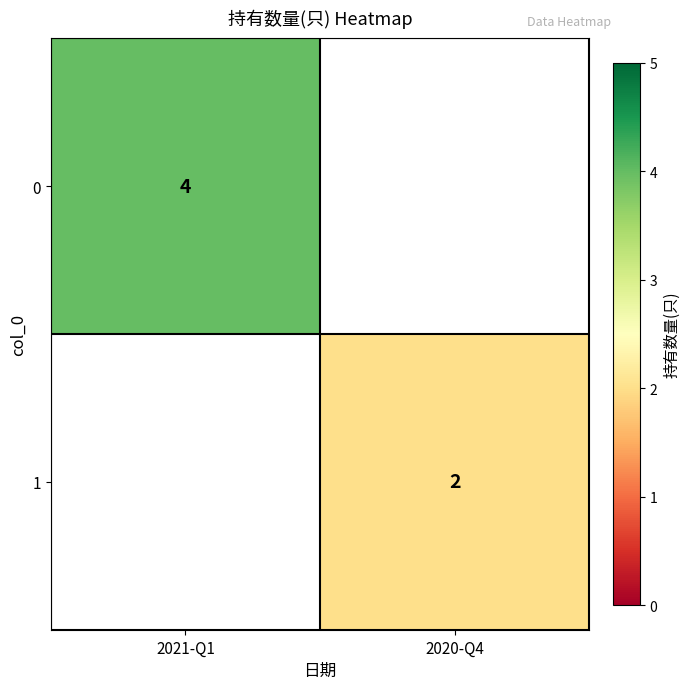

Which has a higher value, 2020-Q4 or 2021-Q1?

2021-Q1